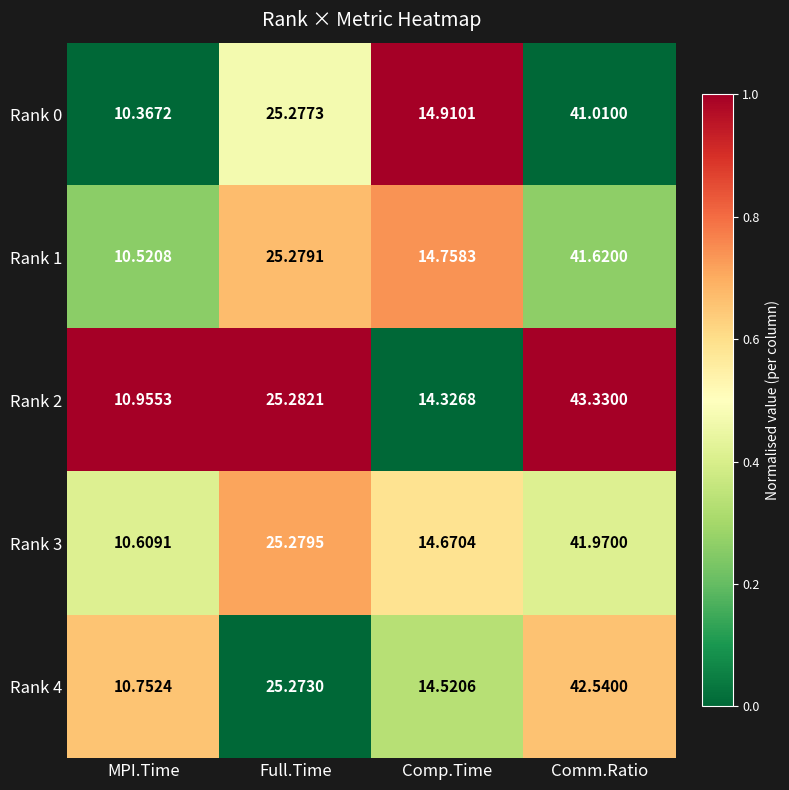

Rank the categories by Rank 0 value from highest to lowest.

Comm.Ratio, Full.Time, Comp.Time, MPI.Time